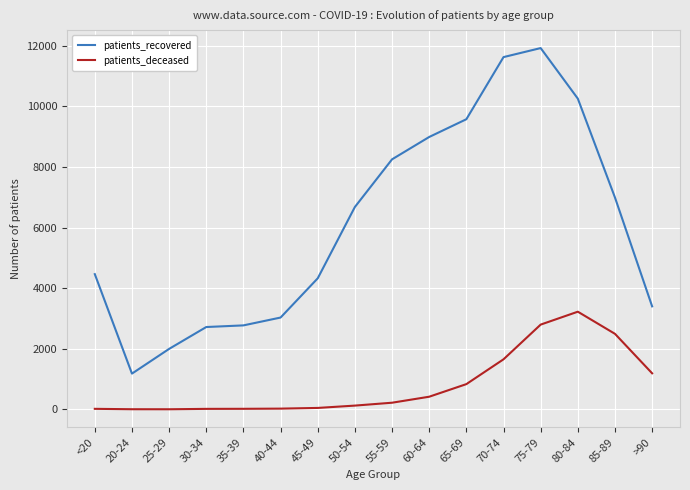

True or false: patients_recovered and patients_deceased cross at least once.

False